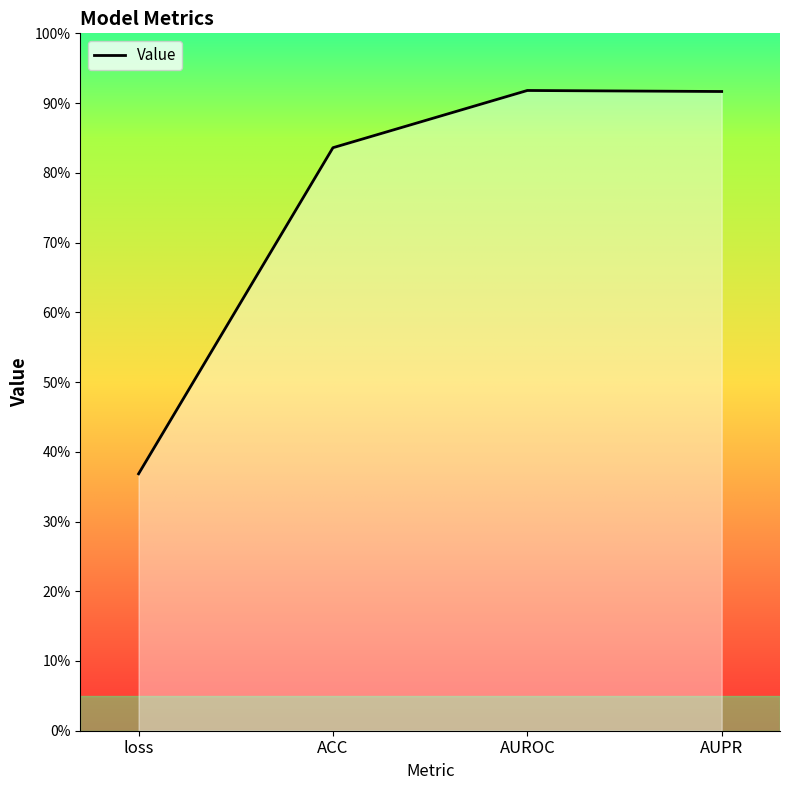

How many values are between 0 and 1?

4